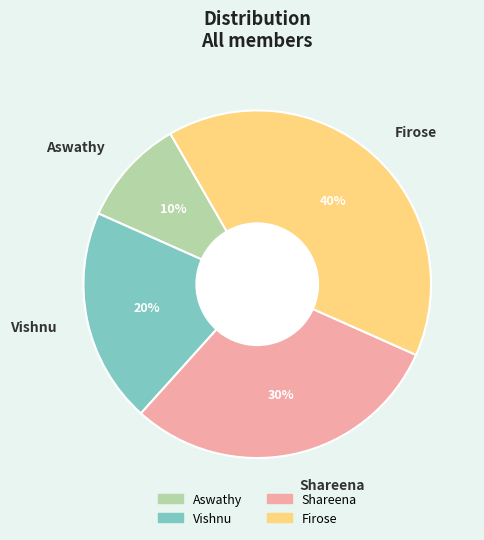

To the nearest percent, what is the combined percentage of Aswathy and Firose?

50%